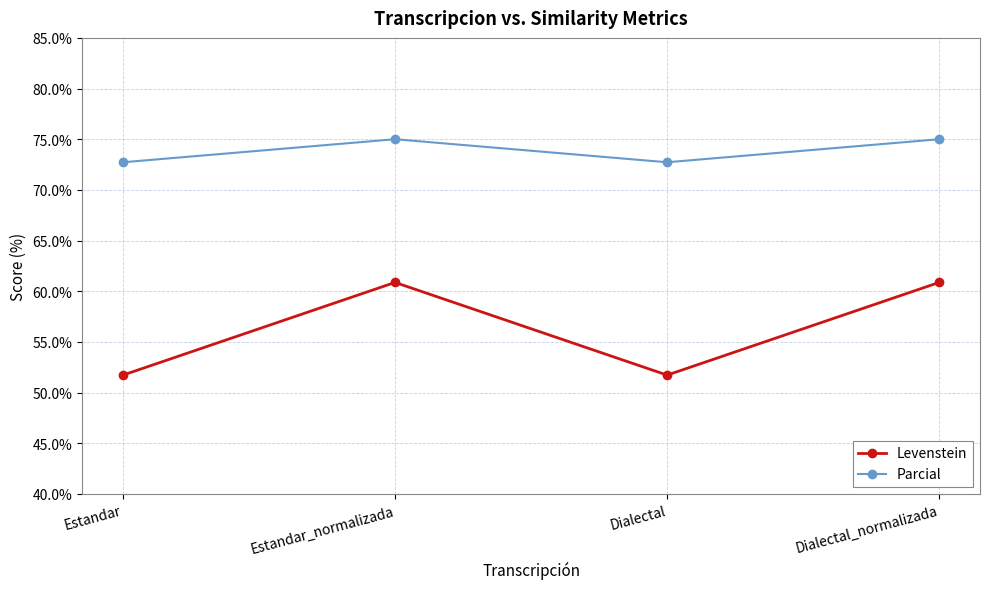

Where does the Levenstein series first go above 60?

Estandar_normalizada